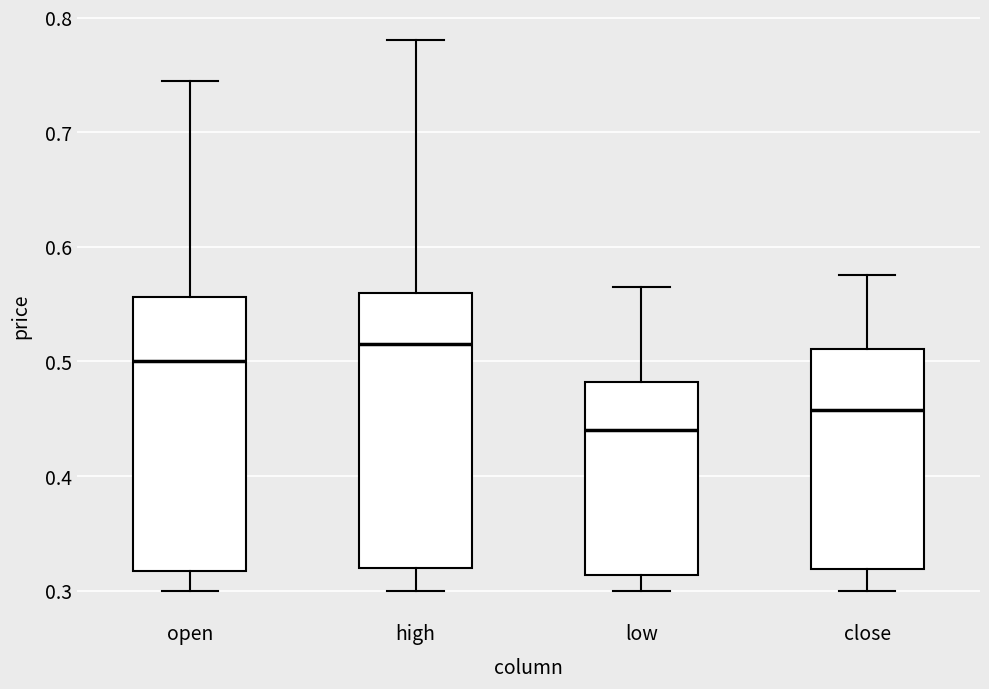

Reading left to right, read every box against the y-axis: the position of its median line, the range the box covers, and the ends of its whiskers. The values are not printed on the chart, so give them approximately, as read against the axis.

open: median 0.50, box 0.32 to 0.56, whiskers 0.30 to 0.75
high: median 0.52, box 0.32 to 0.56, whiskers 0.30 to 0.78
low: median 0.44, box 0.31 to 0.48, whiskers 0.30 to 0.57
close: median 0.46, box 0.32 to 0.51, whiskers 0.30 to 0.58